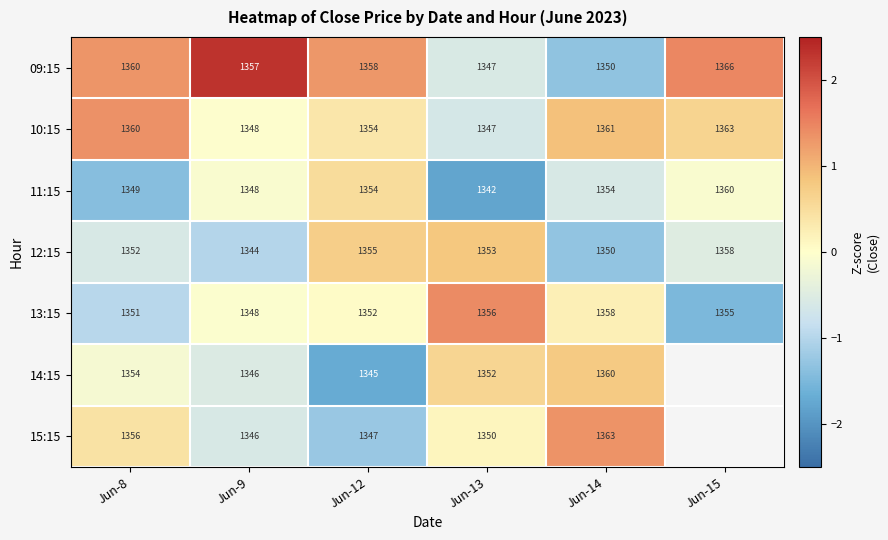

Is the value of 10:15 at Jun-9 greater than the value of 13:15 at Jun-13?

No